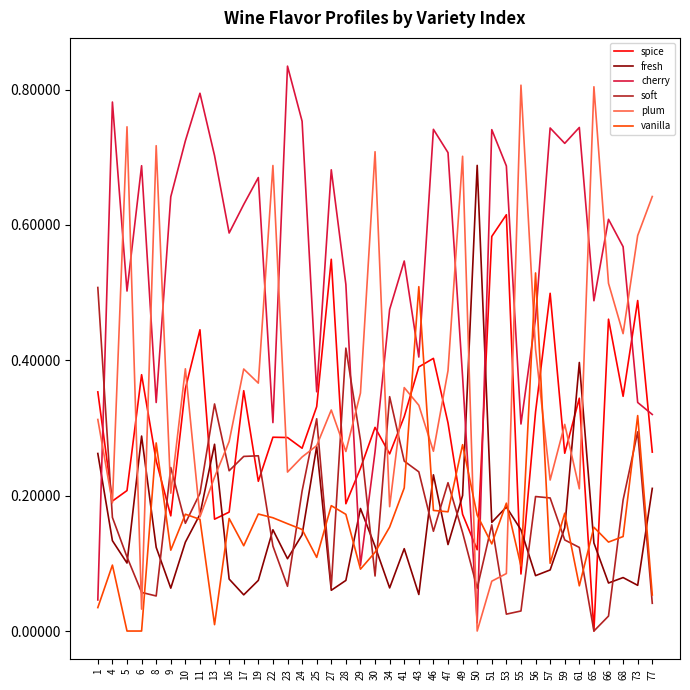

List the series in order of their peak value, highest first.

cherry, plum, fresh, spice, vanilla, soft